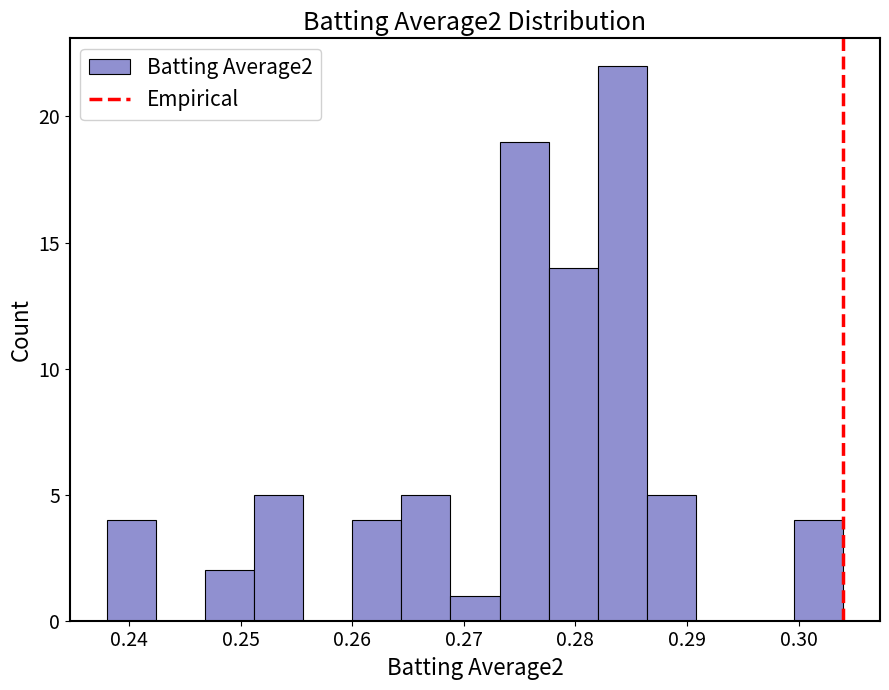

Reading left to right, transcribe this chart: for each bar, give the range it covers on the x-axis and its height. Neither the bar edges nor the heights are printed on the chart, so give them approximately, as read against the axes.

0.238 to 0.242: 4
0.242 to 0.247: 0
0.247 to 0.251: 2
0.251 to 0.256: 5
0.256 to 0.260: 0
0.260 to 0.264: 4
0.264 to 0.269: 5
0.269 to 0.273: 1
0.273 to 0.278: 19
0.278 to 0.282: 14
0.282 to 0.286: 22
0.286 to 0.291: 5
0.291 to 0.295: 0
0.295 to 0.300: 0
0.300 to 0.304: 4